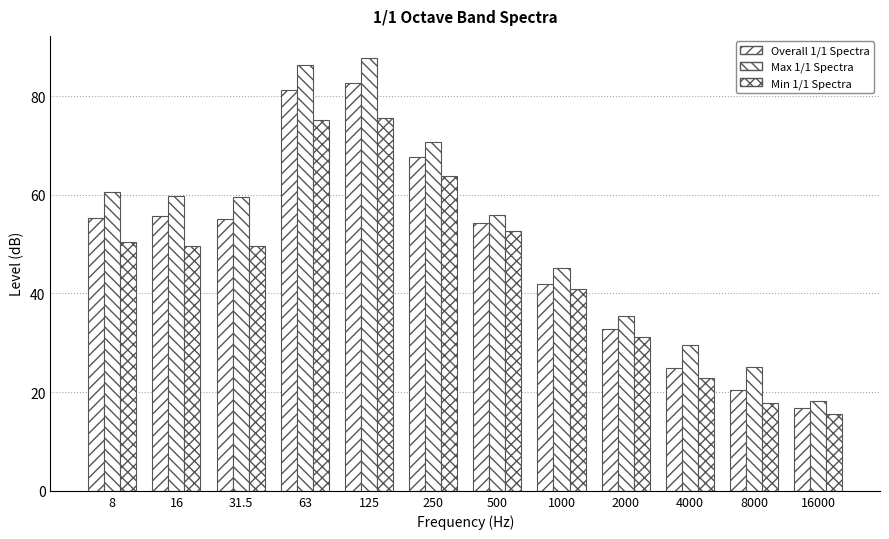

Count the number of categories in the chart.

12